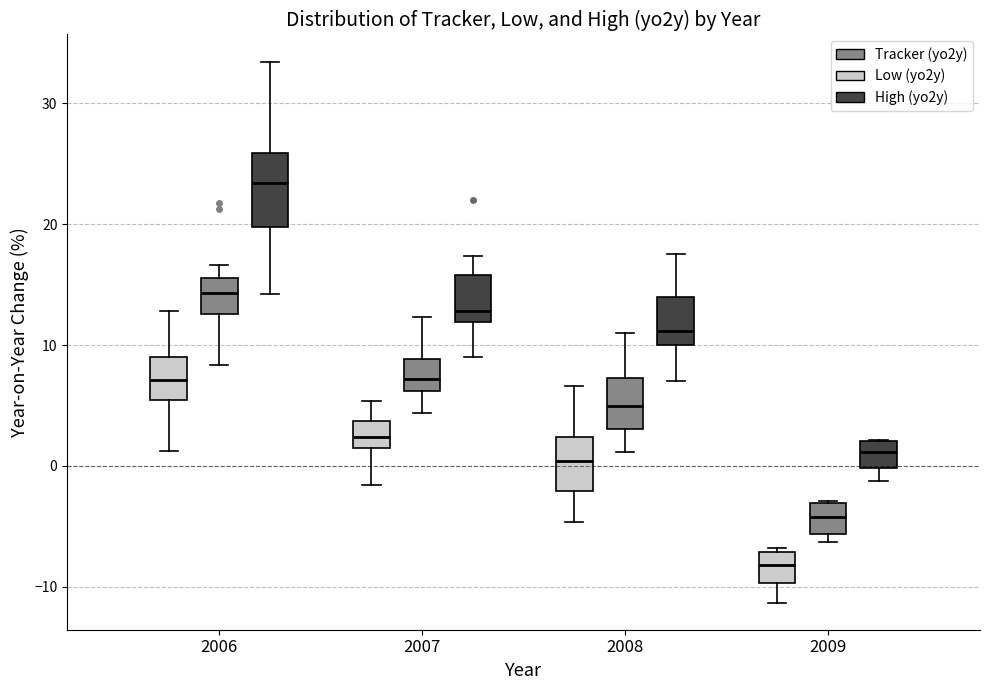

Reading left to right, read every box against the y-axis: the position of its median line, the range the box covers, and the ends of its whiskers. The values are not printed on the chart, so give them approximately, as read against the axis.

2006 (Low (yo2y)): median 7, box 5 to 9, whiskers 1 to 13
2006 (Tracker (yo2y)): median 14, box 13 to 16, whiskers 8 to 17
2006 (High (yo2y)): median 23, box 20 to 26, whiskers 14 to 33
2007 (Low (yo2y)): median 2, box 1 to 4, whiskers -2 to 5
2007 (Tracker (yo2y)): median 7, box 6 to 9, whiskers 4 to 12
2007 (High (yo2y)): median 13, box 12 to 16, whiskers 9 to 17
2008 (Low (yo2y)): median 0, box -2 to 2, whiskers -5 to 7
2008 (Tracker (yo2y)): median 5, box 3 to 7, whiskers 1 to 11
2008 (High (yo2y)): median 11, box 10 to 14, whiskers 7 to 18
2009 (Low (yo2y)): median -8, box -10 to -7, whiskers -11 to -7 (just above the box's upper edge)
2009 (Tracker (yo2y)): median -4, box -6 to -3, whiskers -6 (just below the box's lower edge) to -3
2009 (High (yo2y)): median 1, box 0 to 2, whiskers -1 to 2